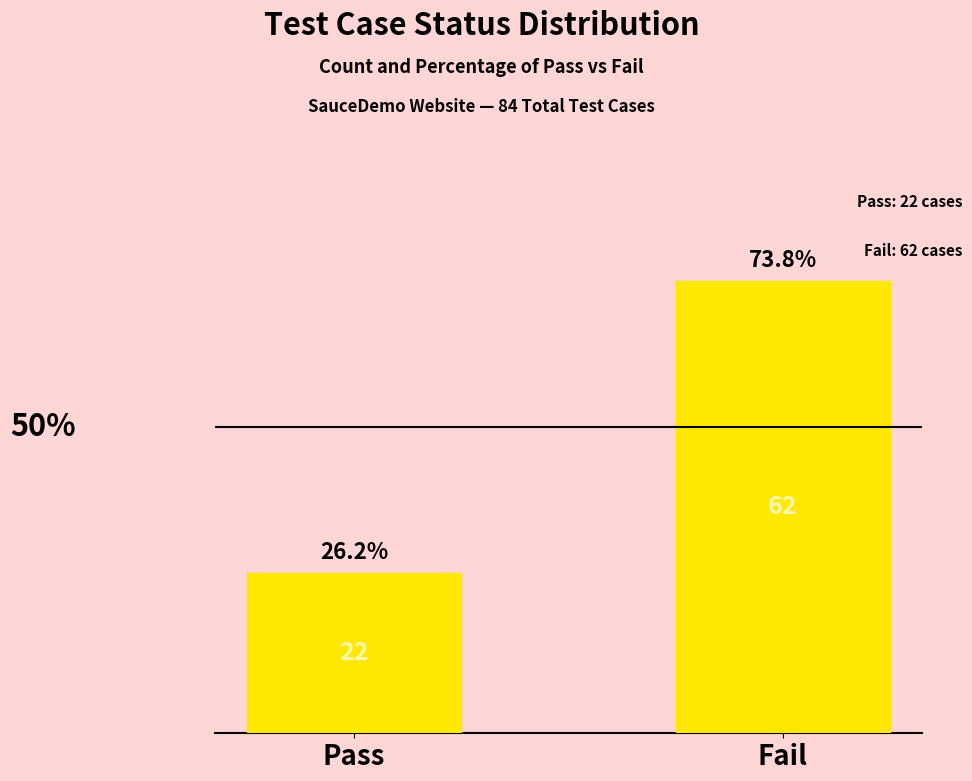

What position from the left is Fail?

2